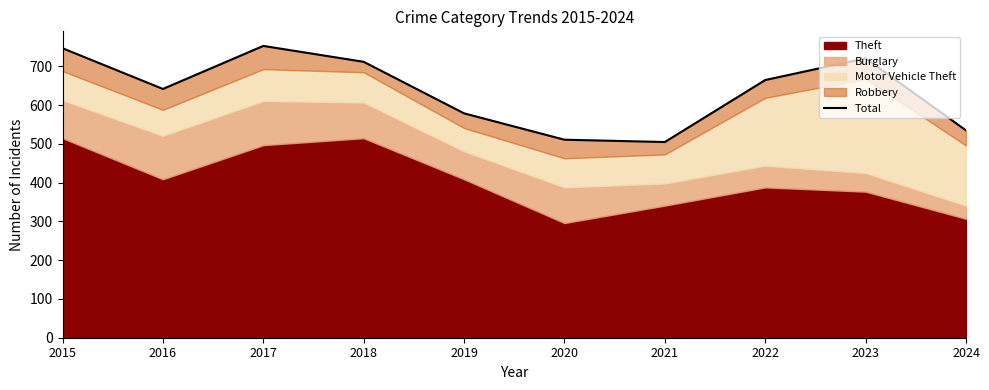

At which category does the data reach its first local peak?

2017